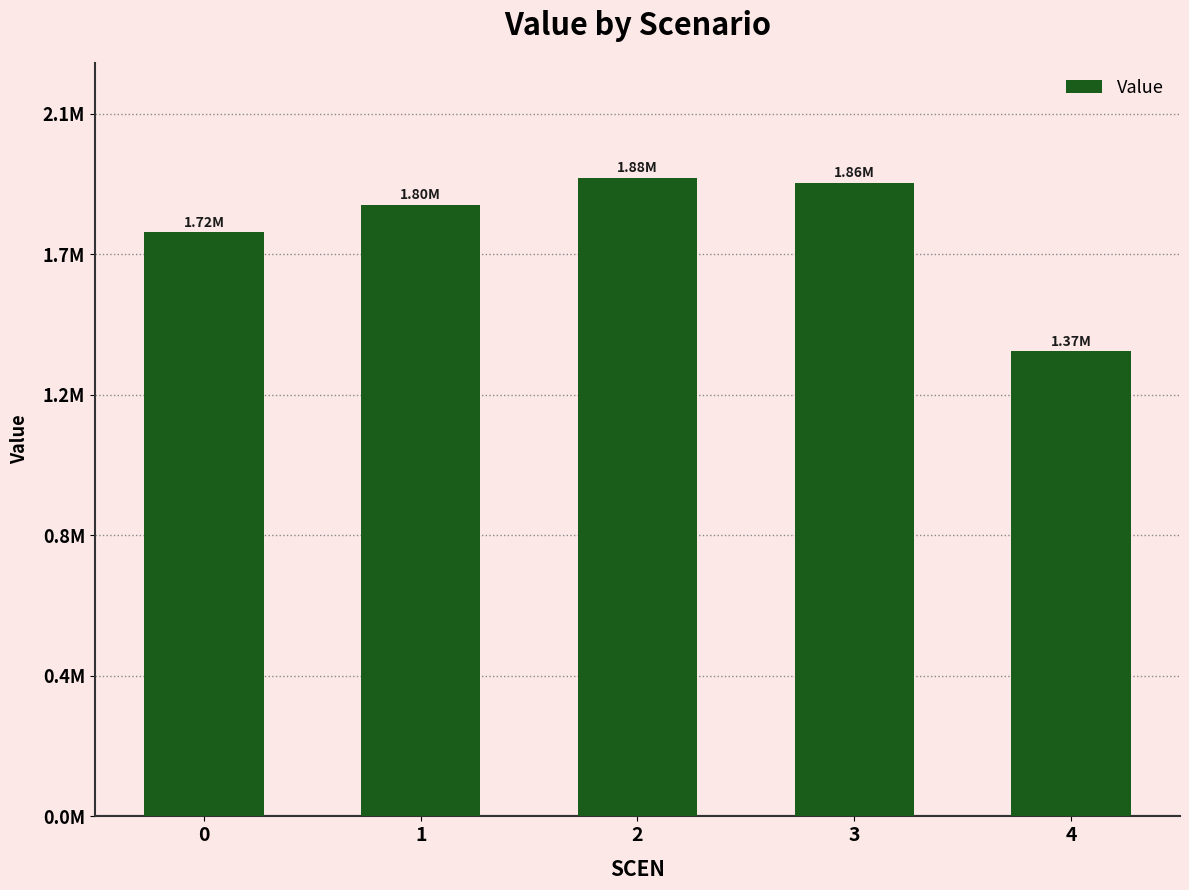

Which category has the highest value across all series?

2